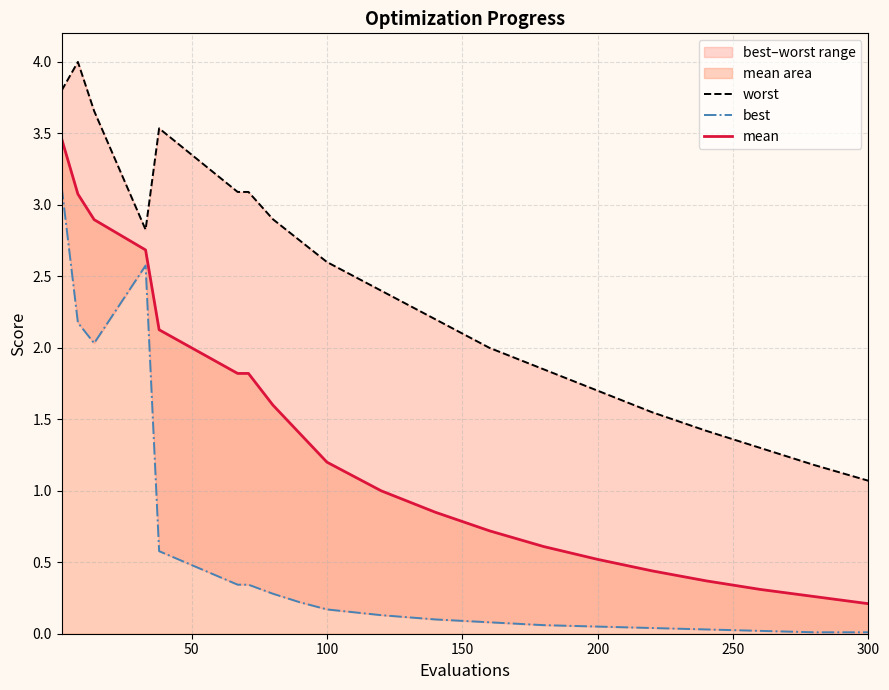

What are all the series names shown in the legend?

worst, best, mean